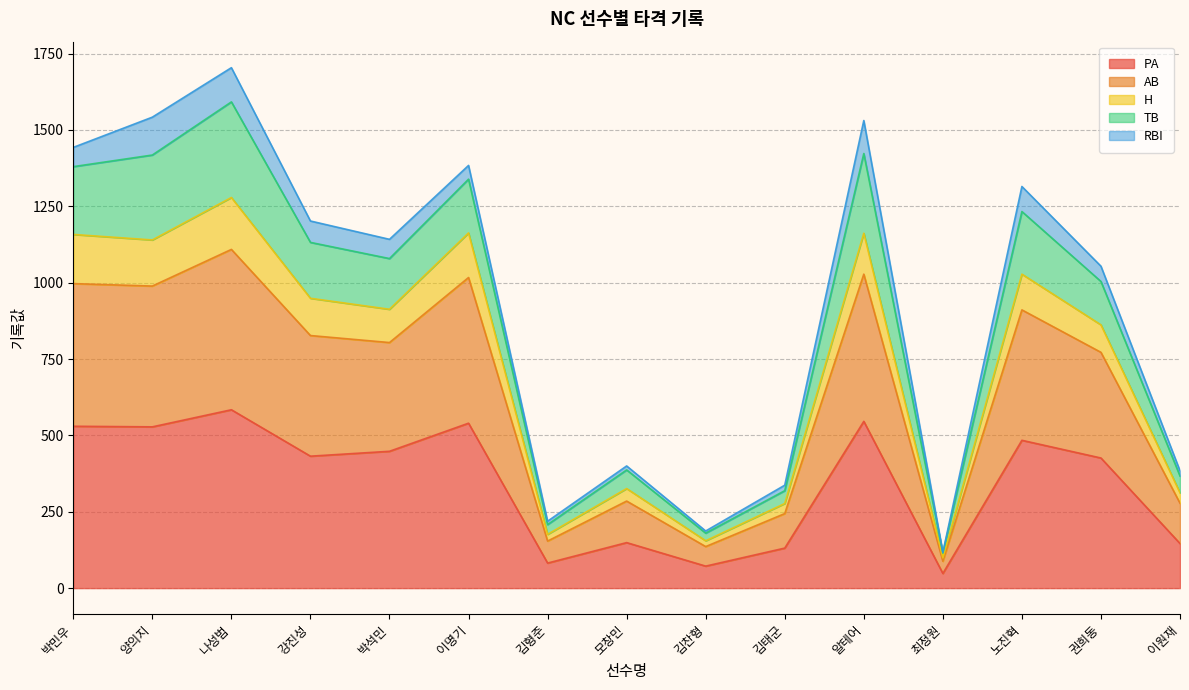

What position from the right is 노진혁?

3